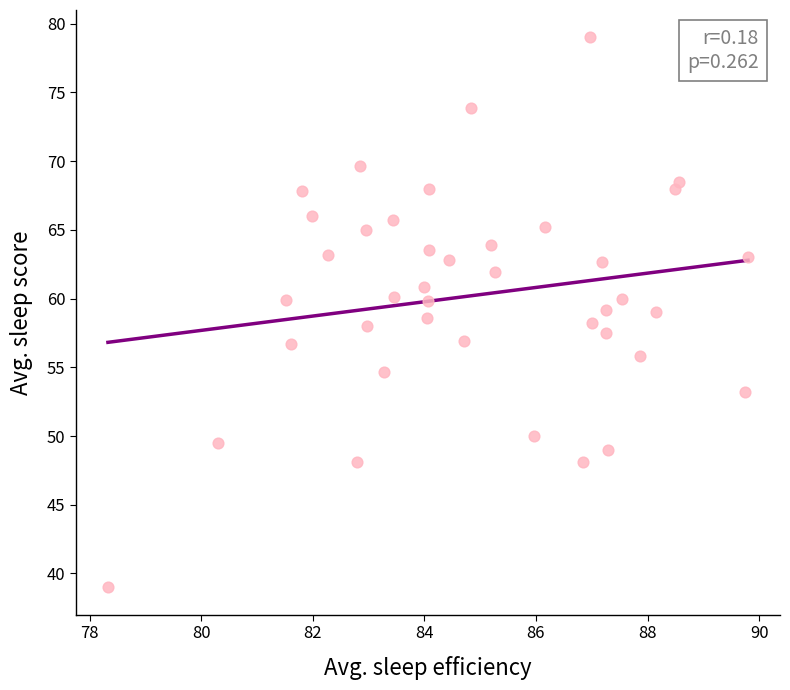

What is the range of Y values (max minus min)?

40.0